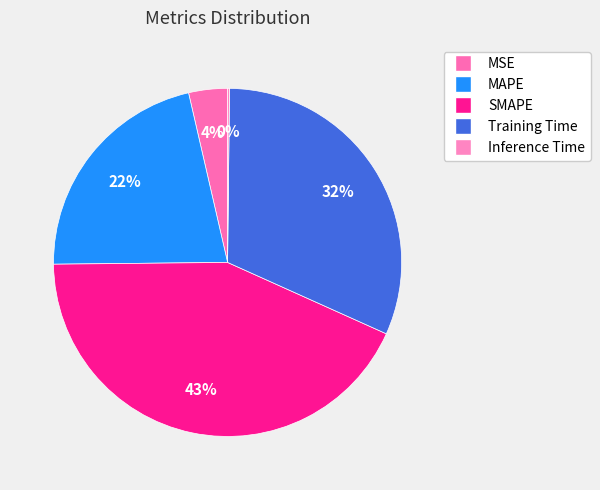

Is Inference Time the majority of the pie?

No